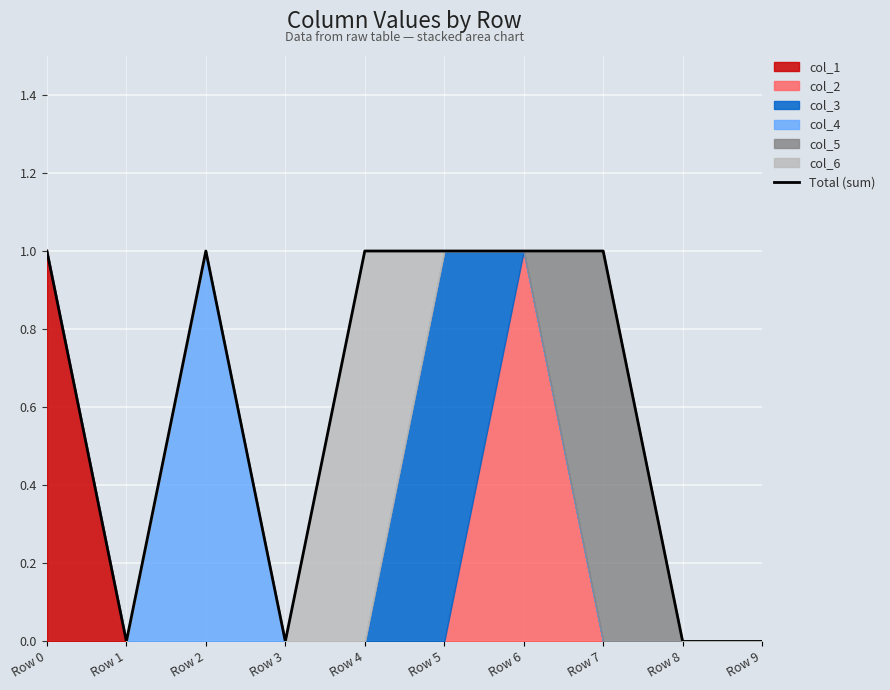

How many interior local valleys (lower than both neighbors) does the data have?

2